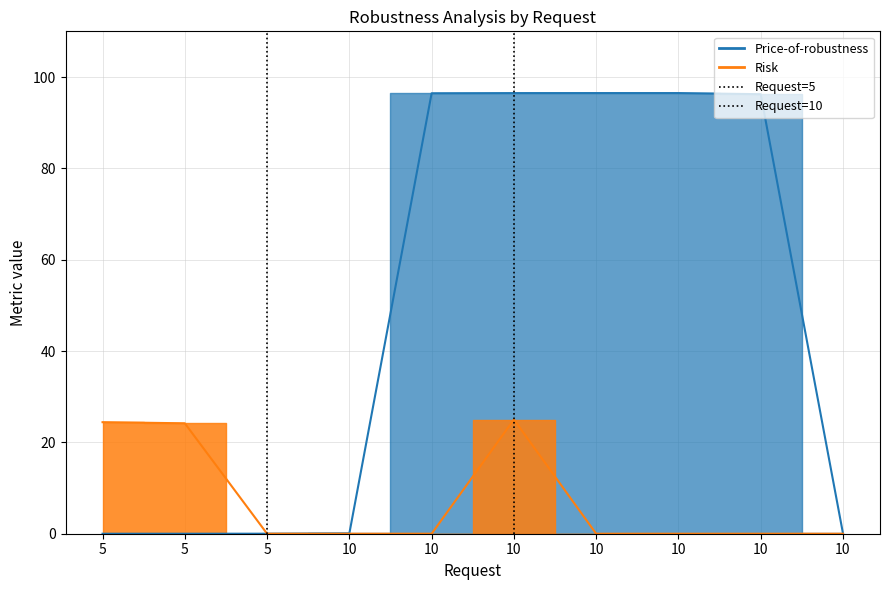

List the labels in order of Risk value, smallest first.

5, 10, 10, 10, 10, 10, 10, 5, 5, 10